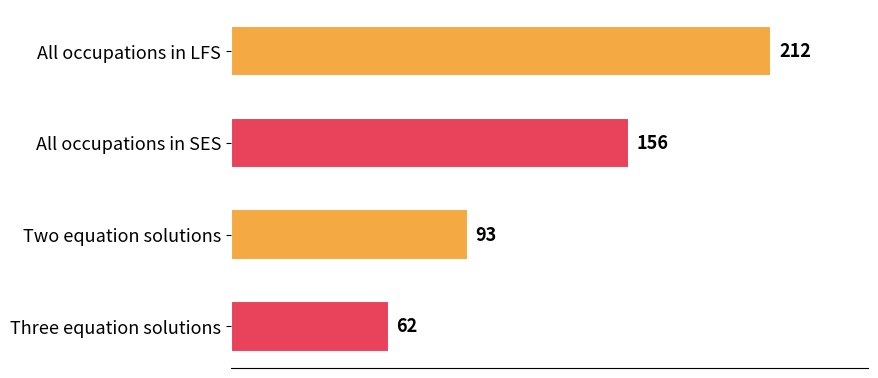

Approximately how many times larger is the value at Two equation solutions compared to All occupations in LFS?

0.4